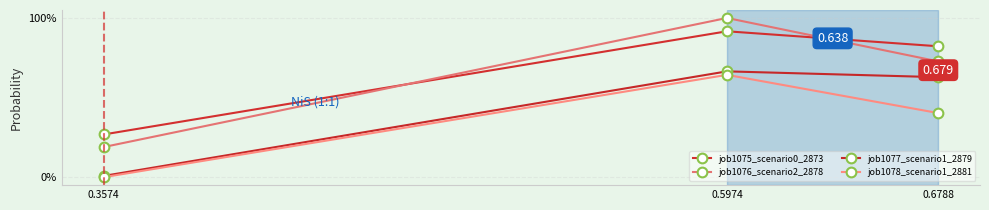

How many lines are shown in the chart?

4